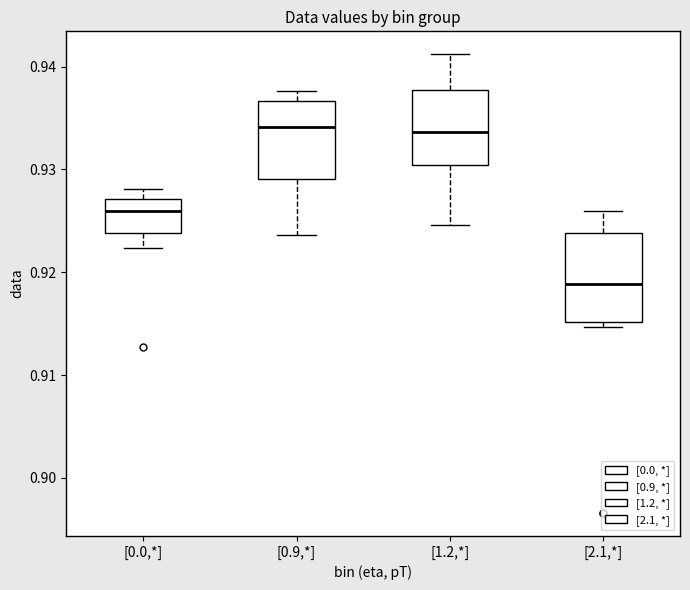

Which box is the tallest, from its lower edge to its upper edge?

[2.1,*]